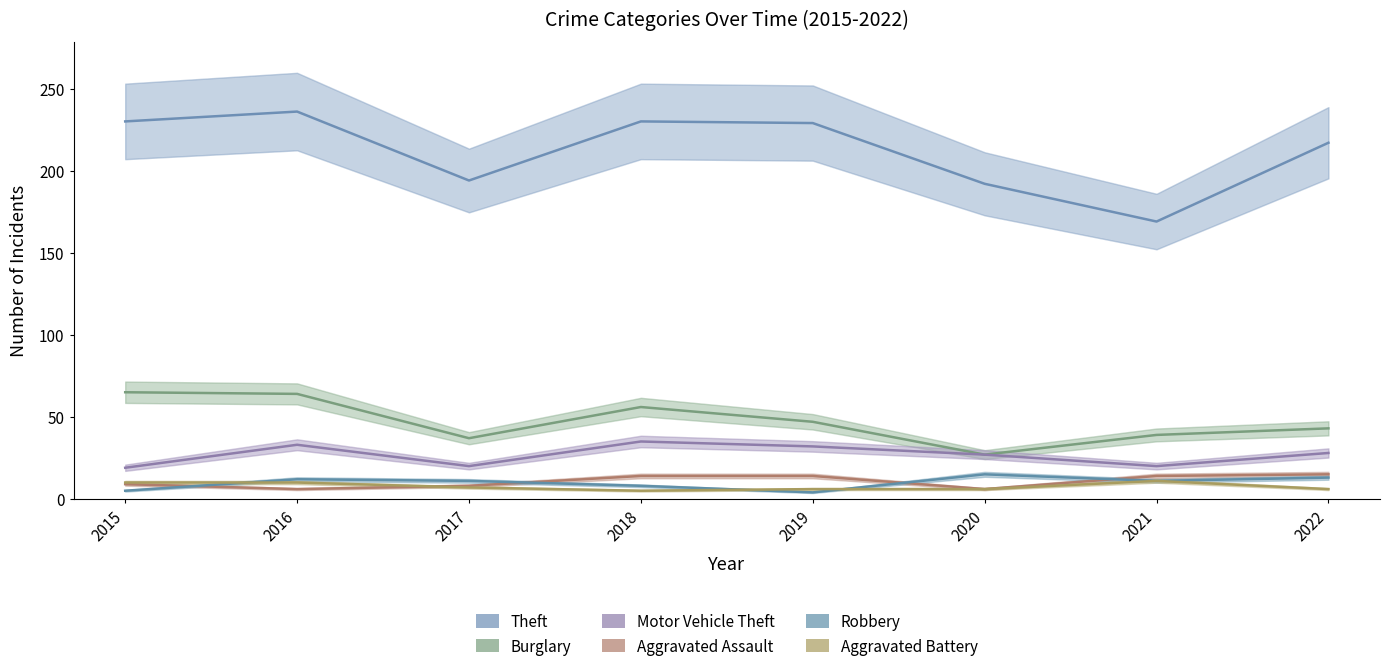

Where is Aggravated Battery nearest to the value 8?

2017